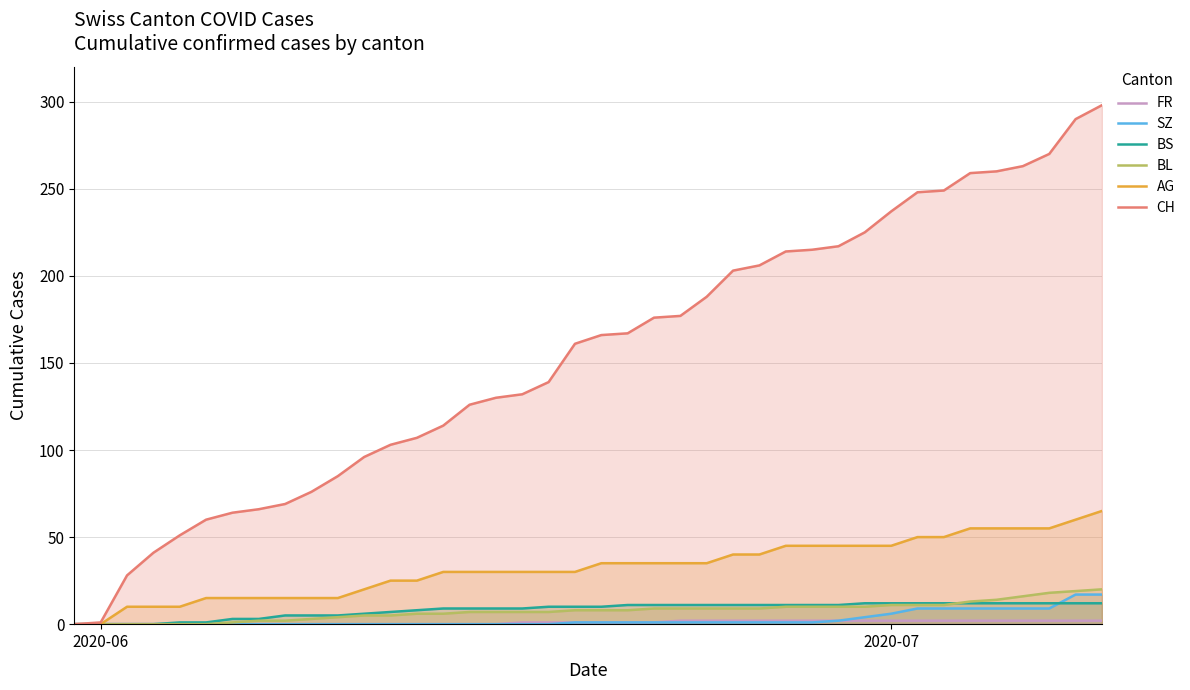

What is the maximum value for BL?

20